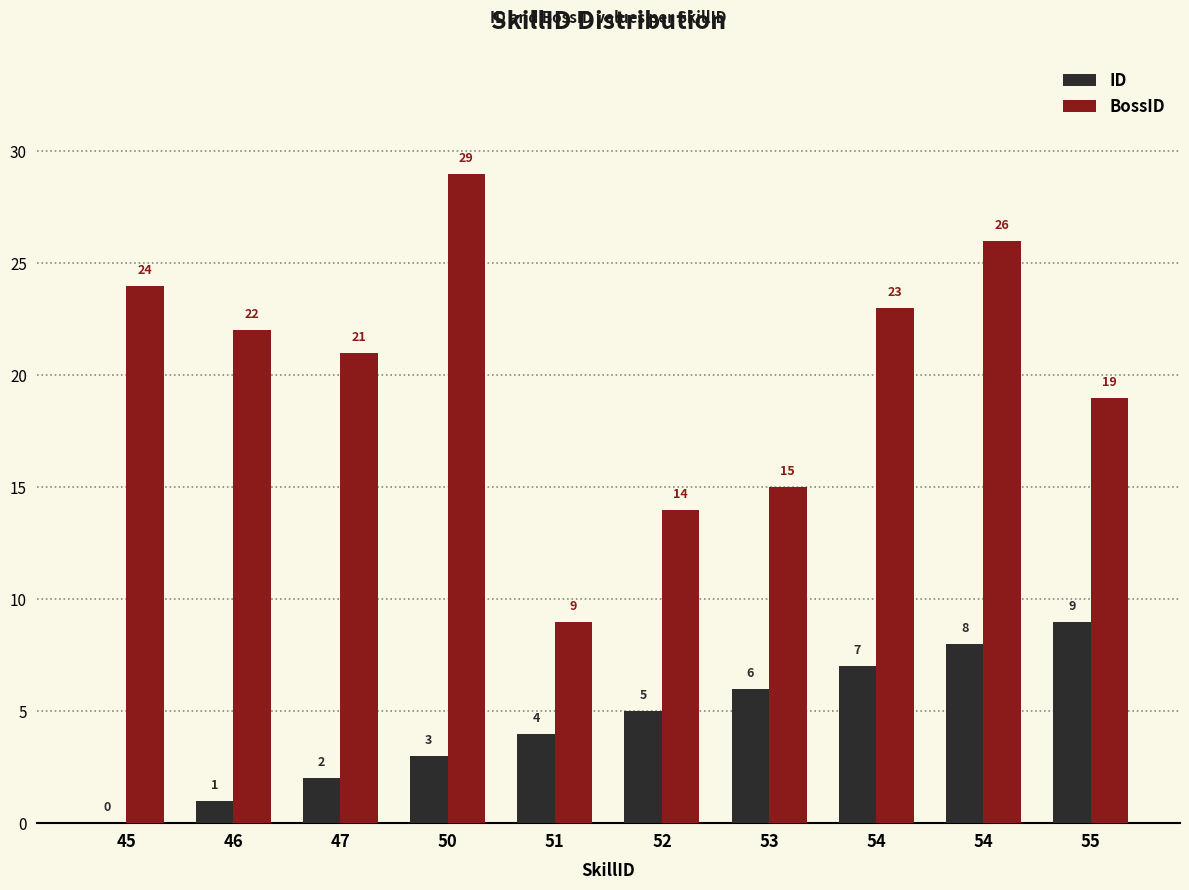

How many groups of bars are there?

10